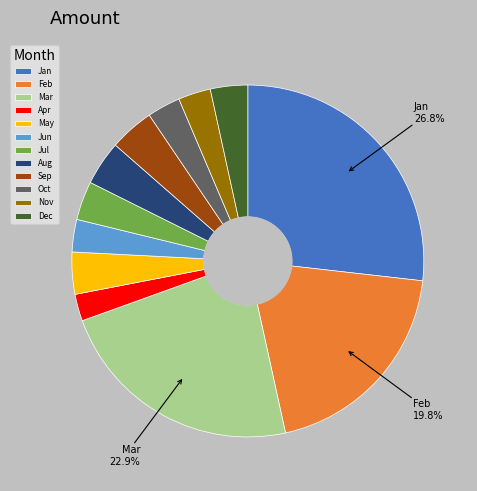

To the nearest percent, what is the difference between the Mar and Apr slice percentages?

20%